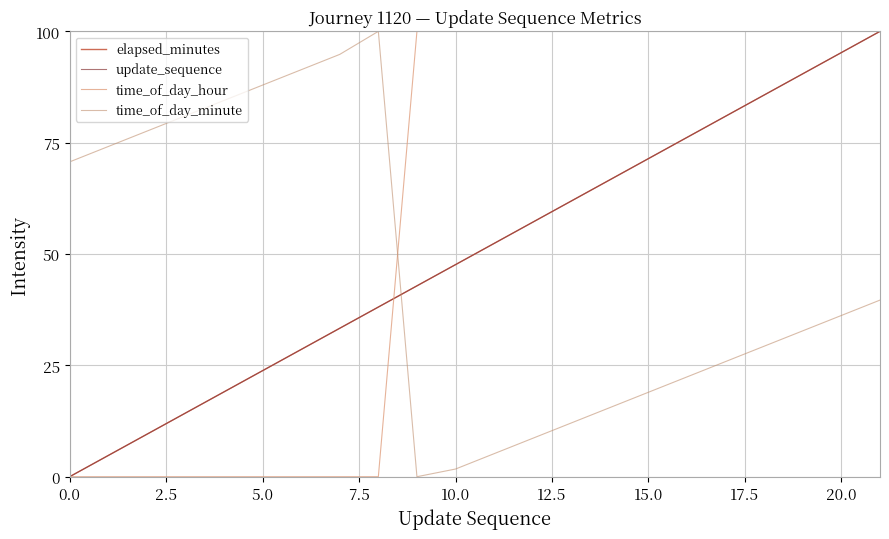

What is the greatest value displayed?

100.0